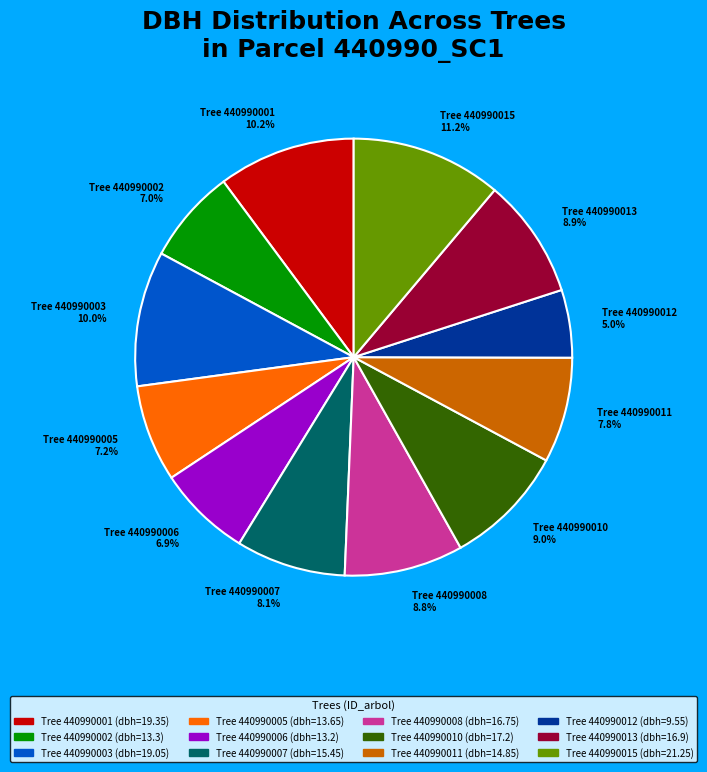

Which has a higher value, Tree 440990003 or Tree 440990010?

Tree 440990003